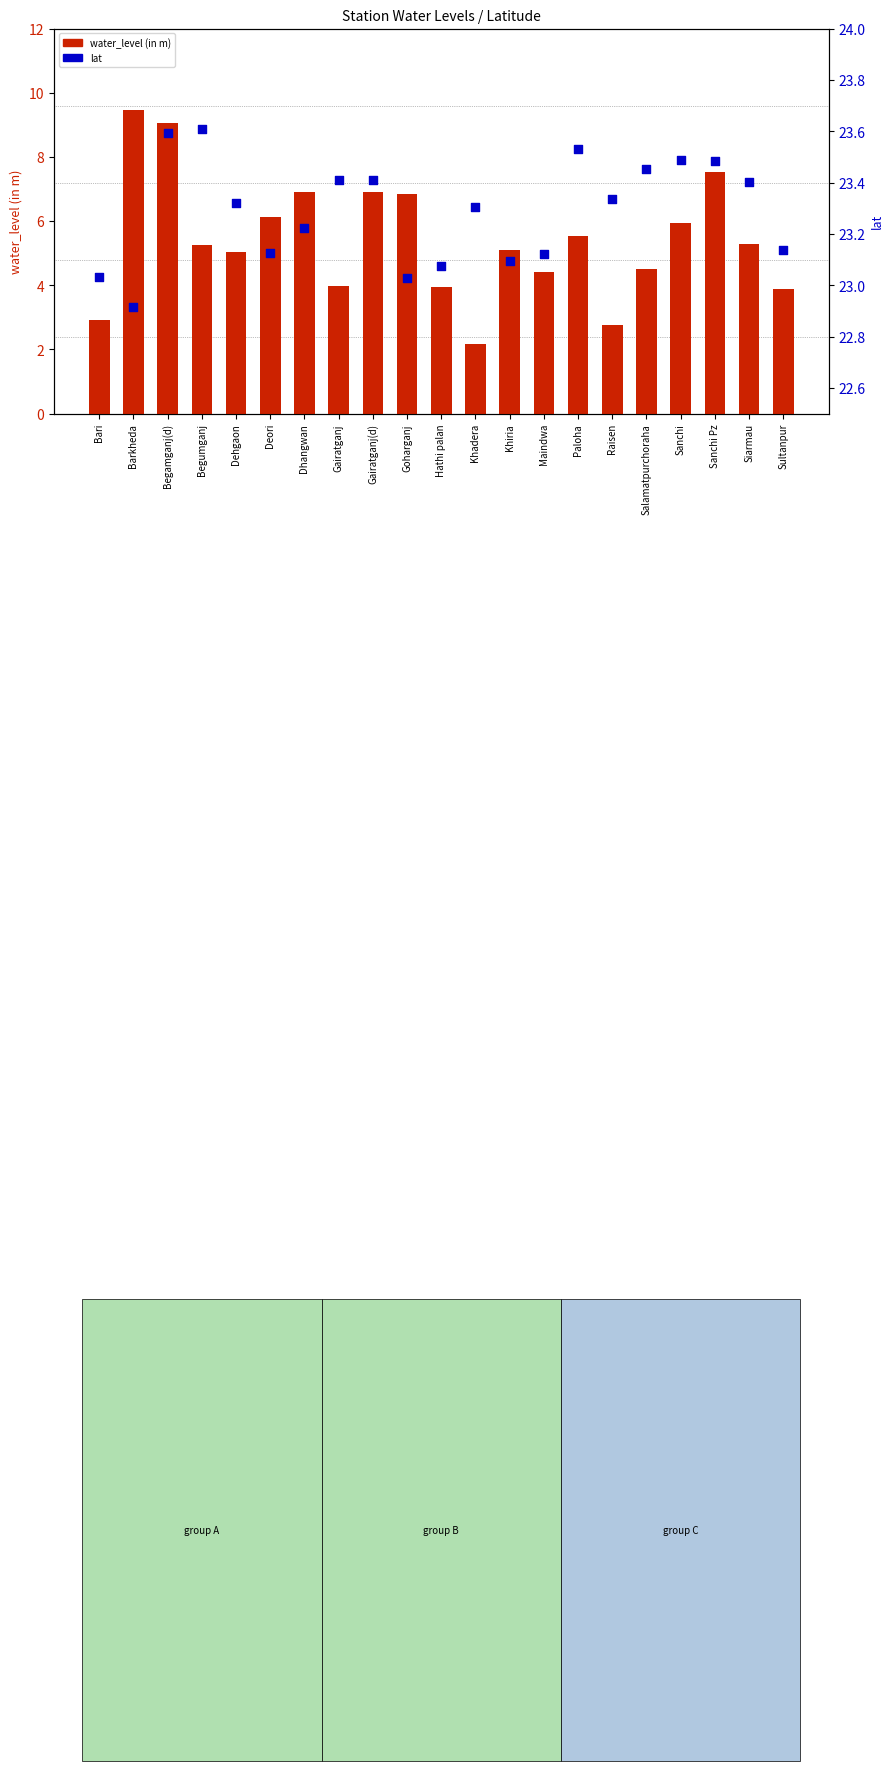

Which series contains the lowest Y value?

water_level (in m)